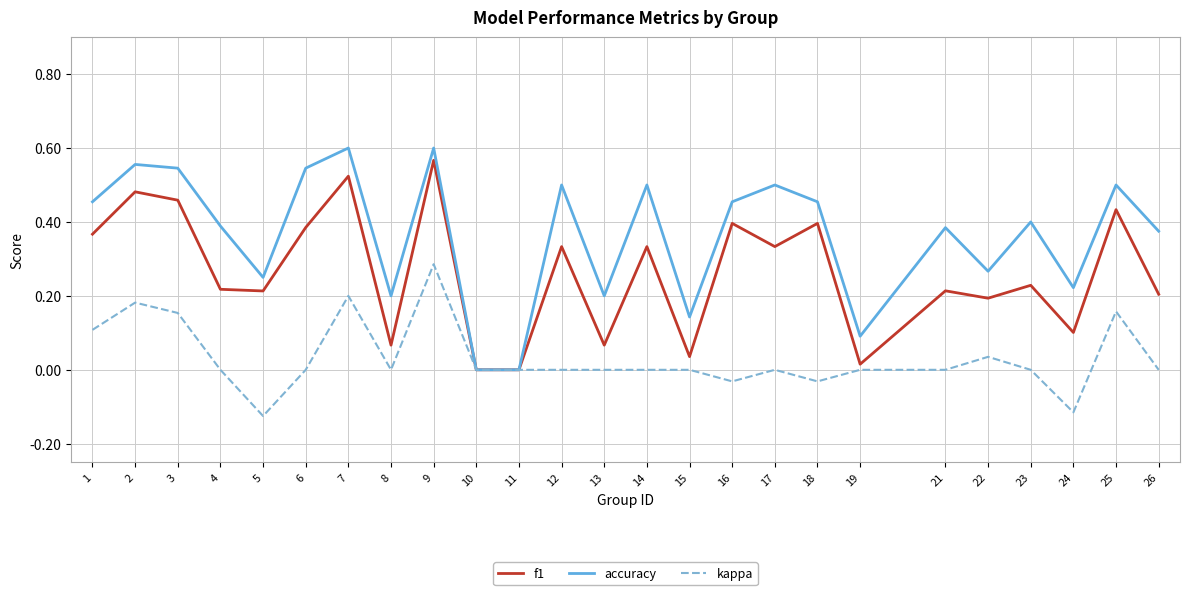

At which category does kappa reach its first local peak?

2